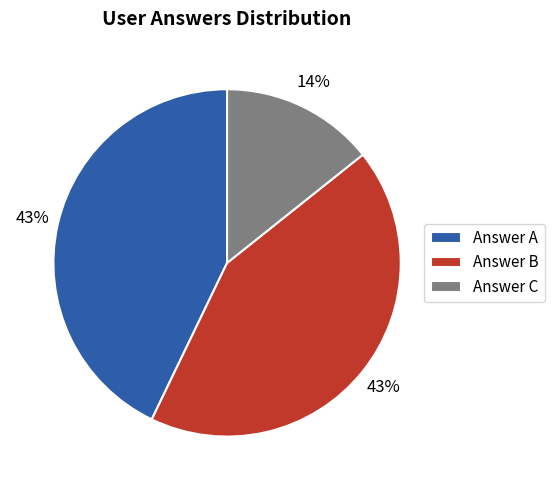

True or false: Answer C accounts for 14% of the total.

True